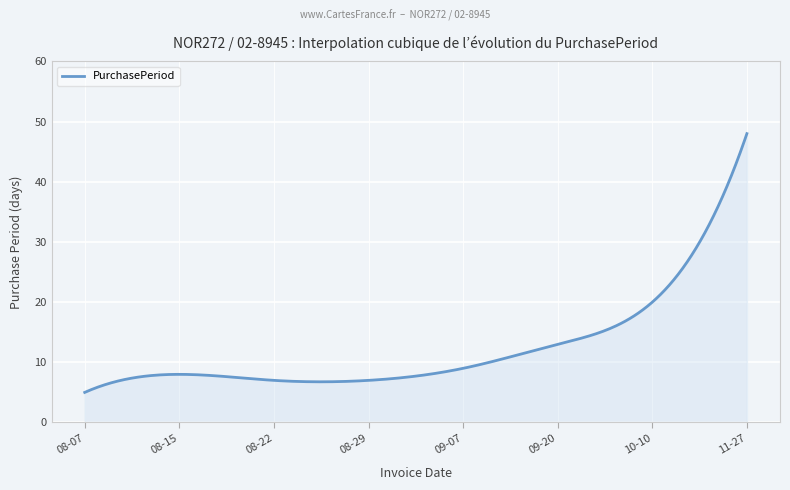

What is the smallest value displayed?

5.0